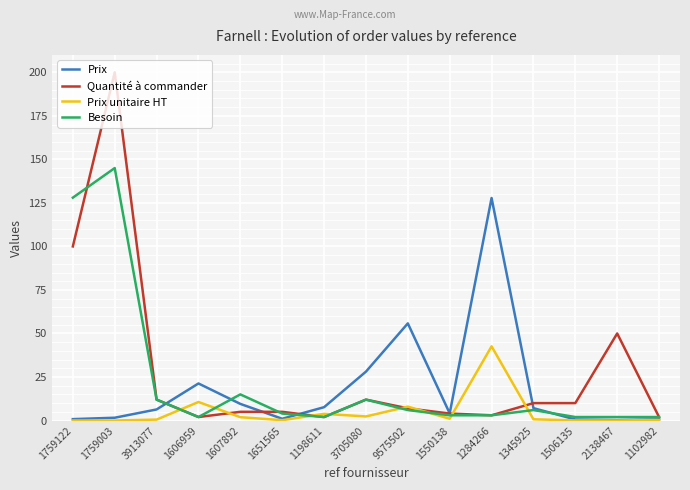

Which series changed the most between 1651565 and 1345925?

Prix